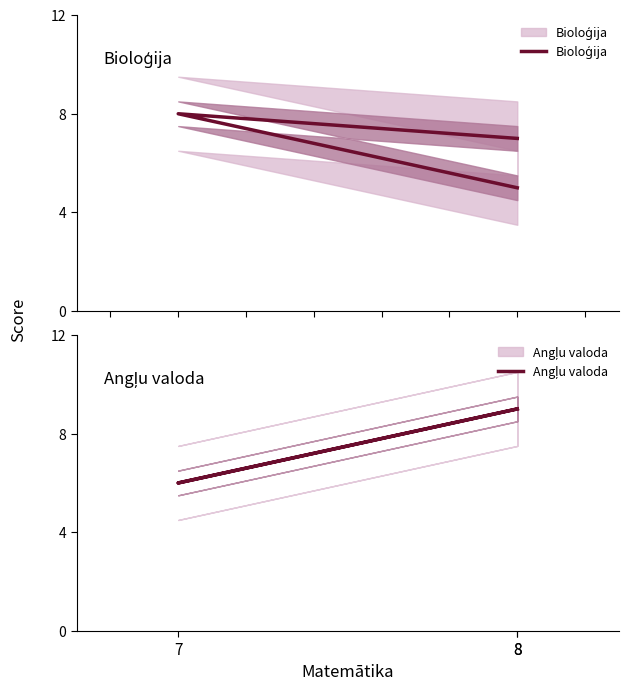

The value of Angļu valoda at 8 is 9. True or false?

True